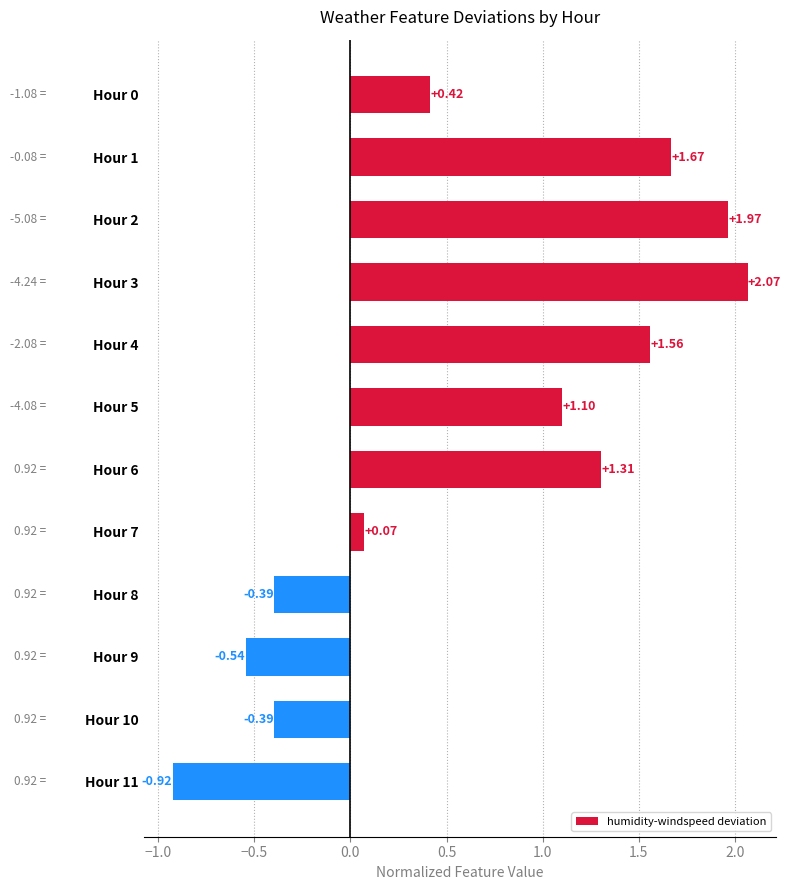

Count the number of data series in this chart.

1